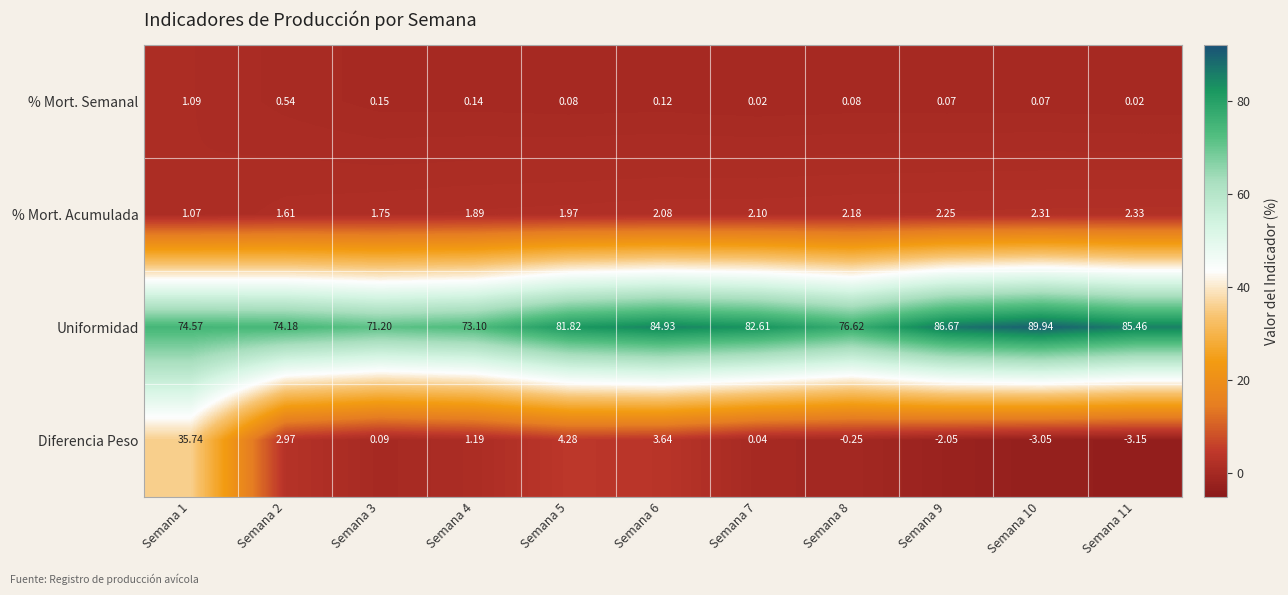

Which series has the largest range (max minus min)?

Diferencia Peso